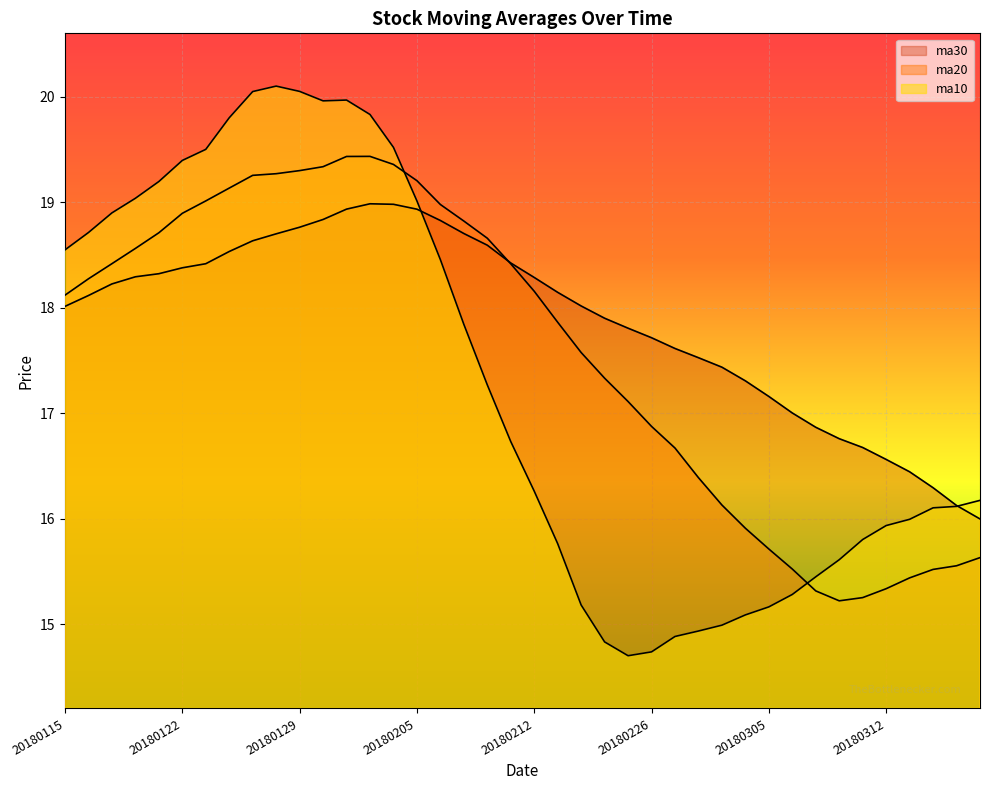

At which category does ma20 reach its first local peak?

20180201